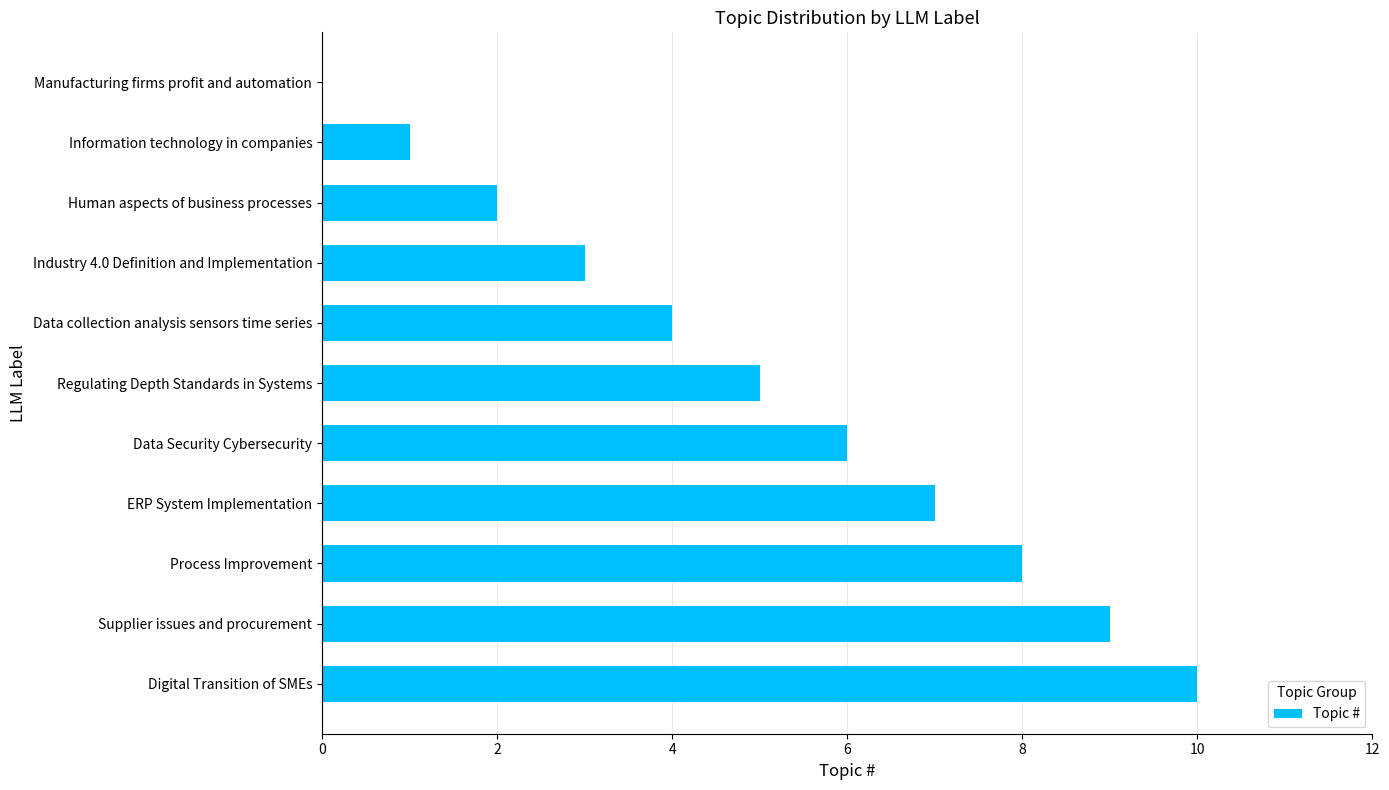

True or false: the data shows 0 at Manufacturing firms profit and automation.

True